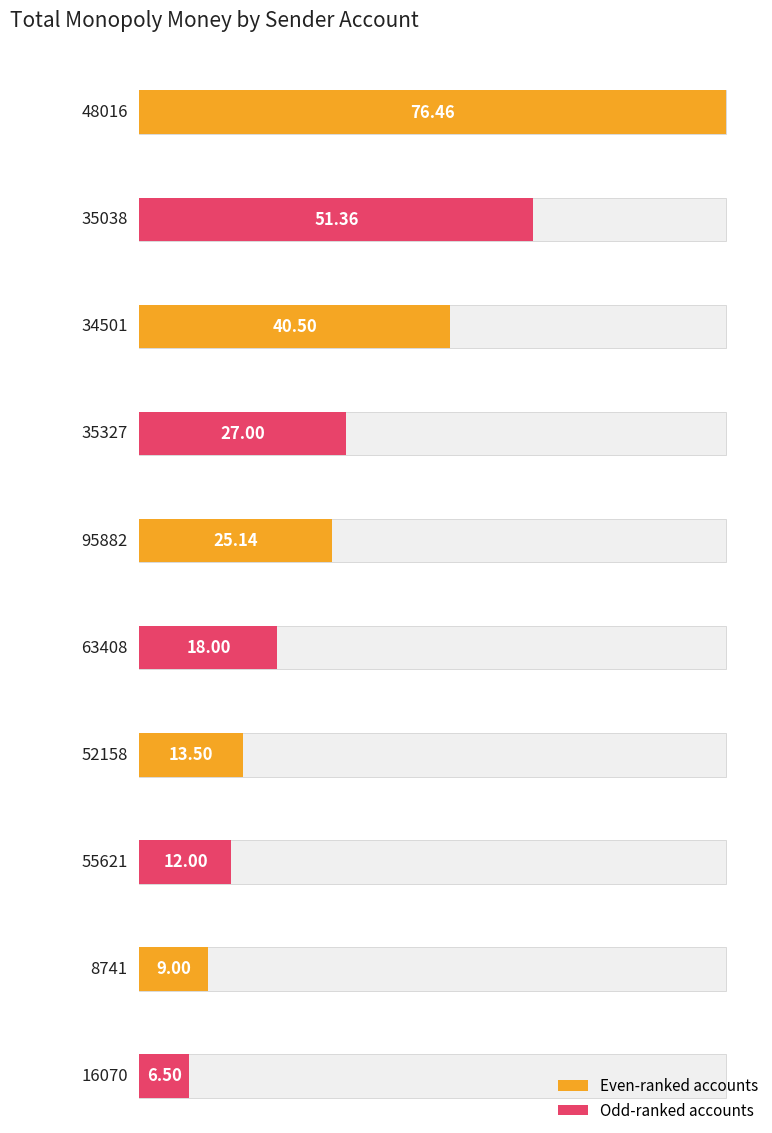

What is the approximate value at 16070?

6.5